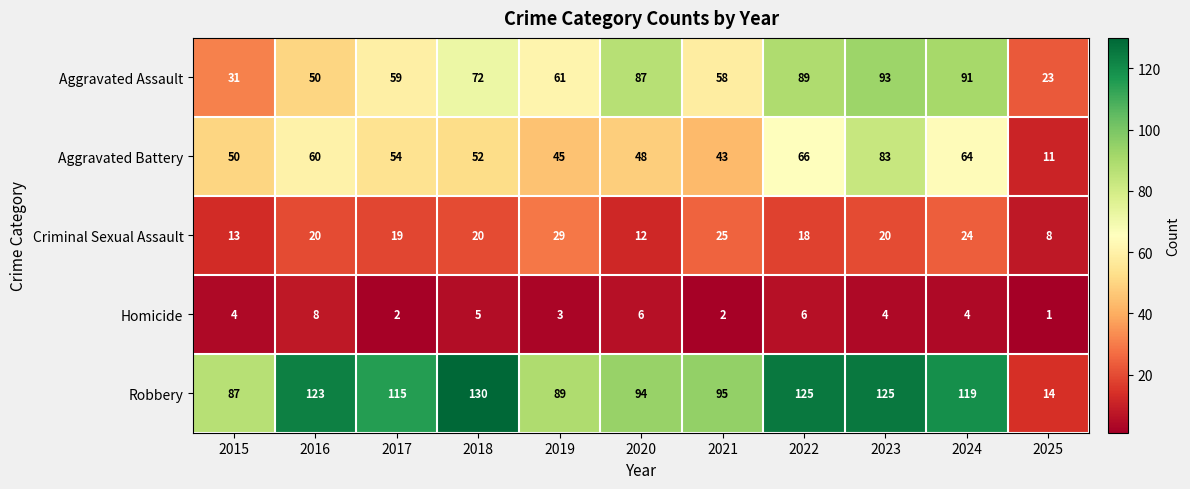

At which category is the sum across all series the highest?

2023